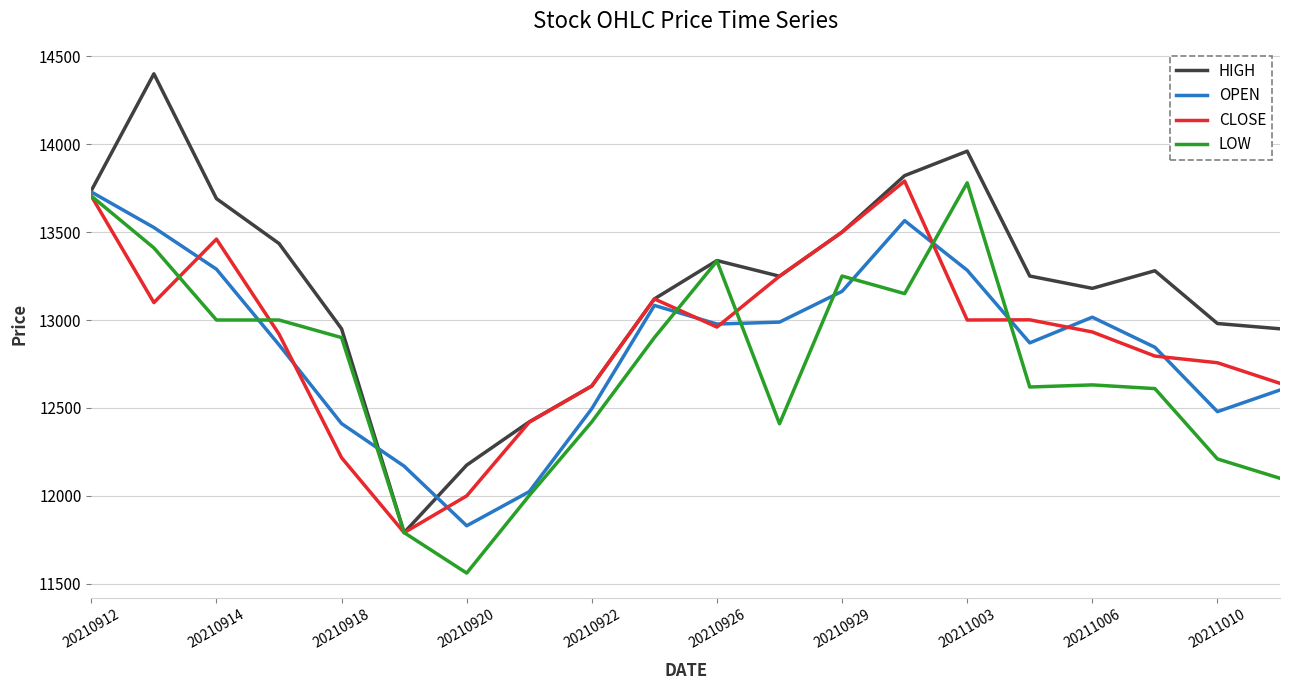

Which series has the widest spread of values?

HIGH